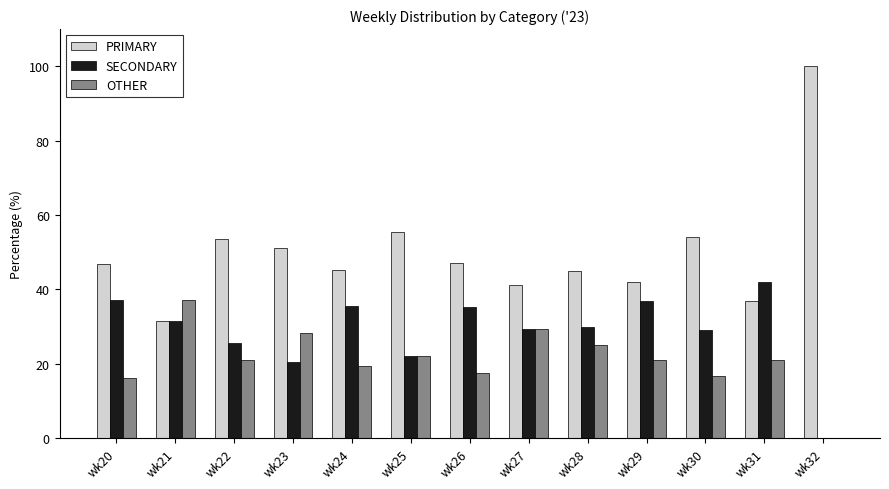

What is the sum of the PRIMARY values at wk31 and wk30?

91.0